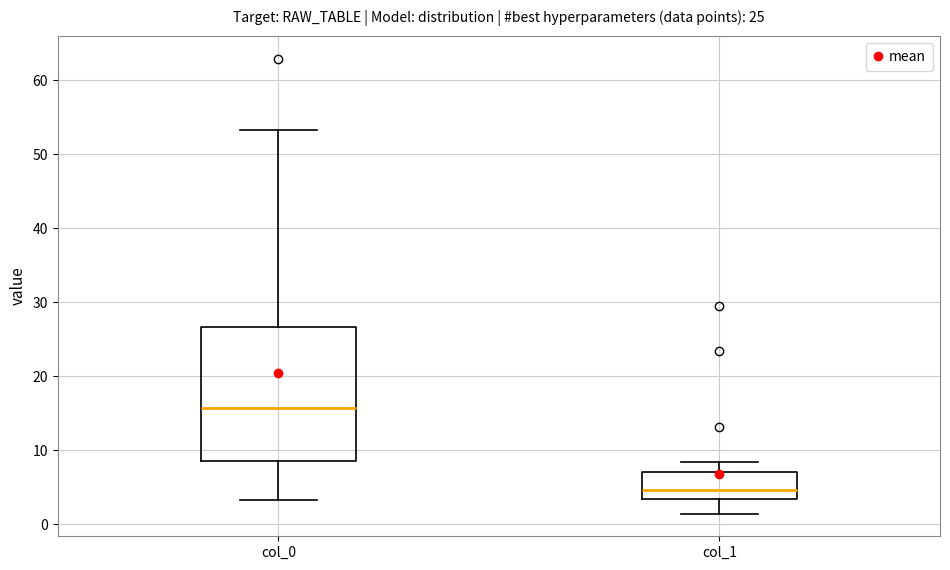

Which box is the tallest, from its lower edge to its upper edge?

col_0